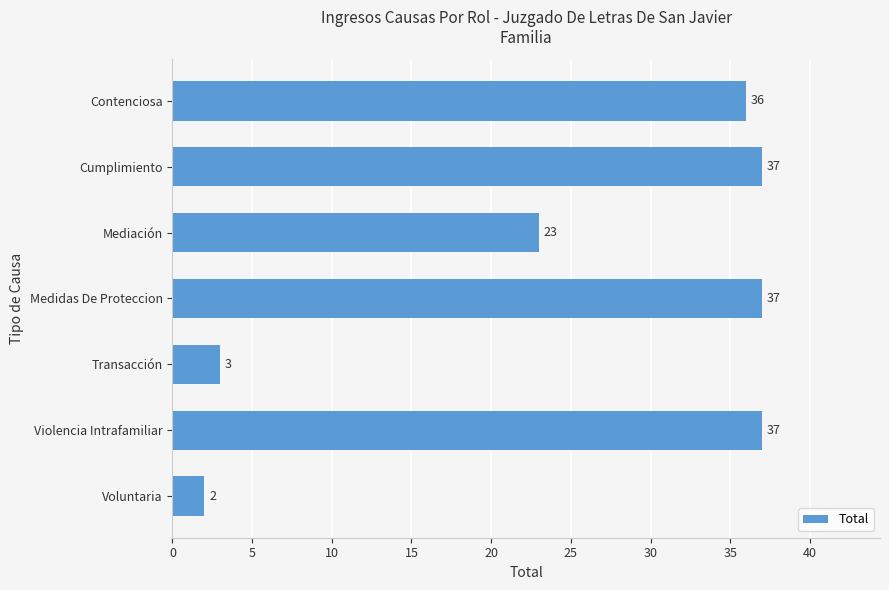

What position from the top is Cumplimiento?

2